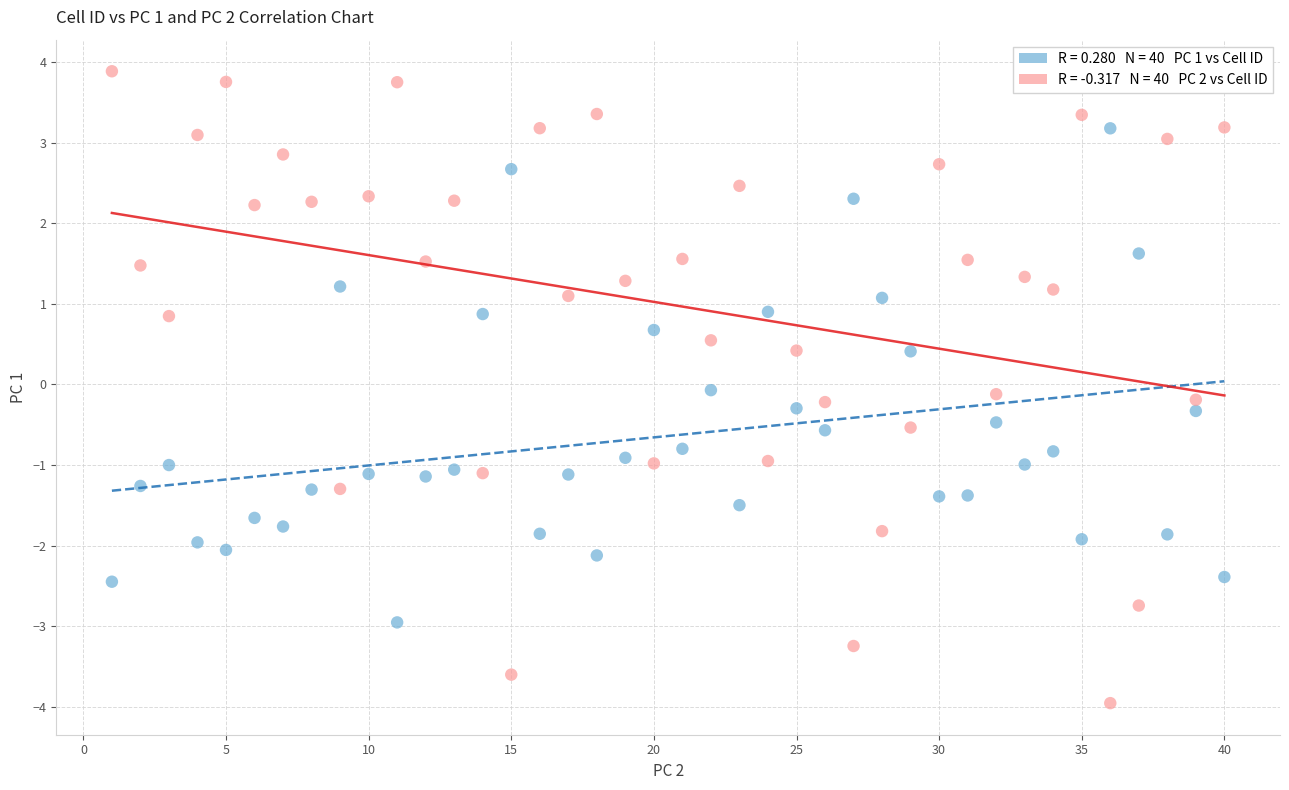

Across all data points, what is the range of Y values (max minus min)?

7.8